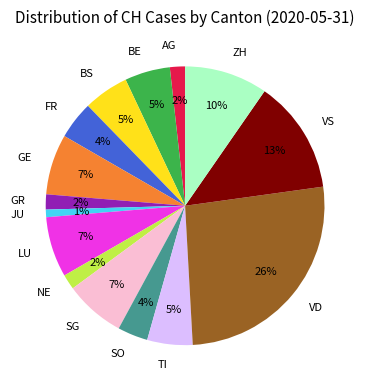

Does any single category account for the majority?

No